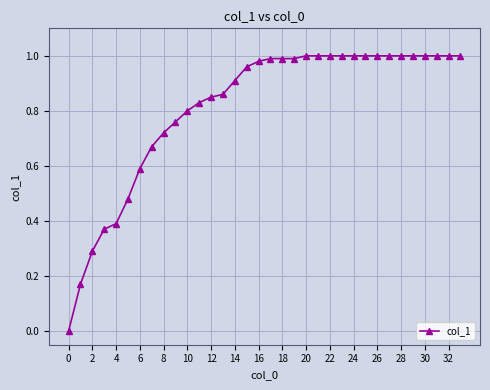

How many lines are shown in the chart?

1